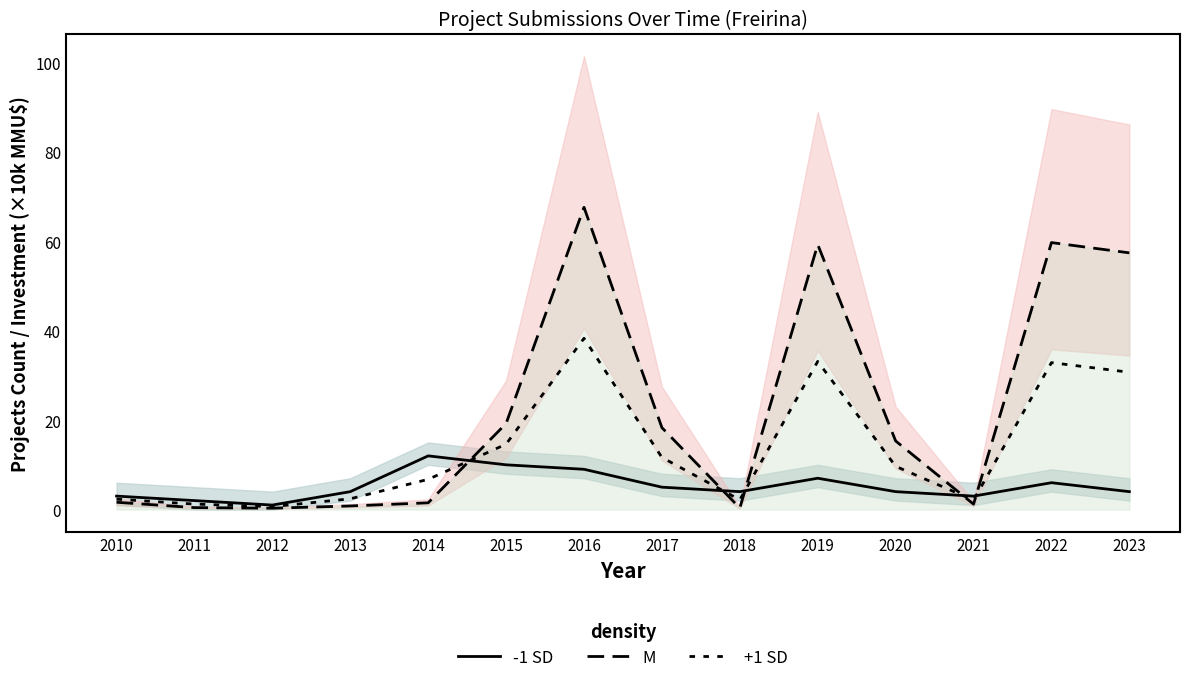

How many intersections are there between -1 SD and M?

5